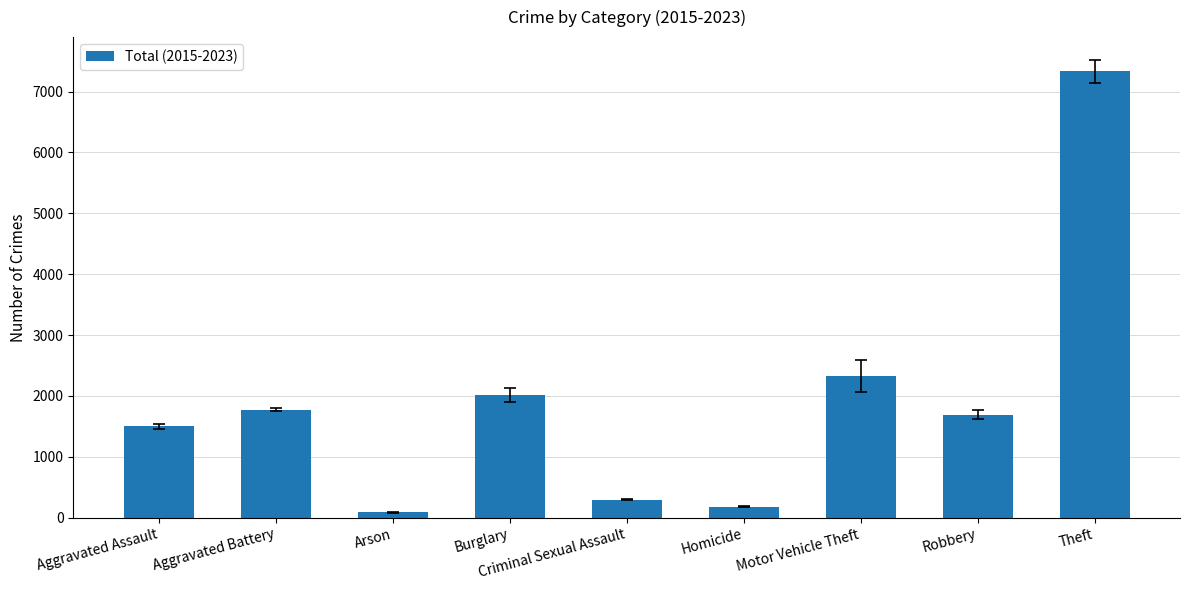

What is the change in value from Arson to Burglary?

+1922